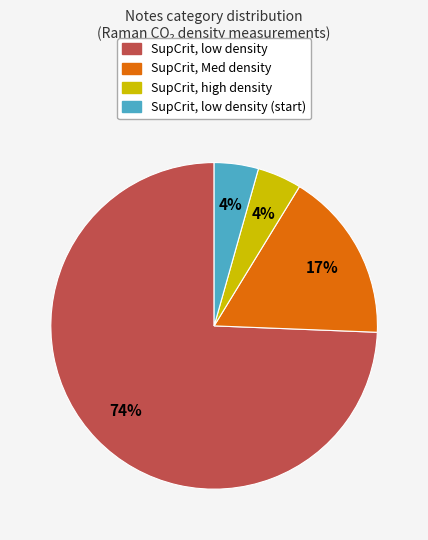

Which category has the biggest portion of the pie?

SupCrit, low density